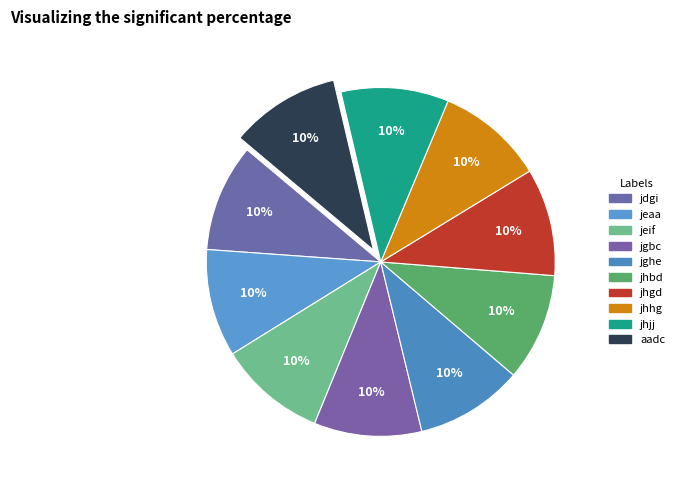

The aadc slice represents 23% of the pie. True or false?

False